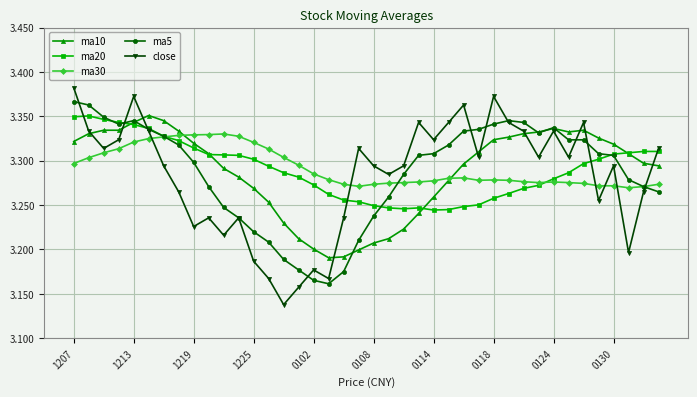

Which series ends up on top after the final intersection of ma20 and ma5?

ma20